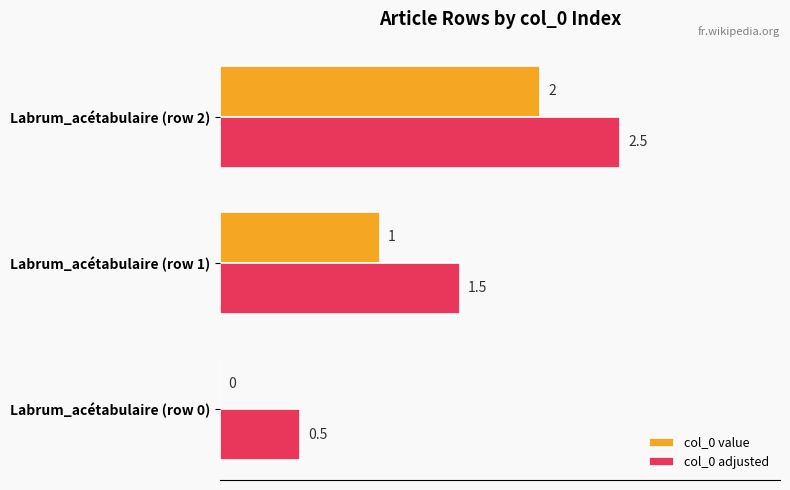

Which category has the highest value across all series?

Labrum_acétabulaire (row 2)